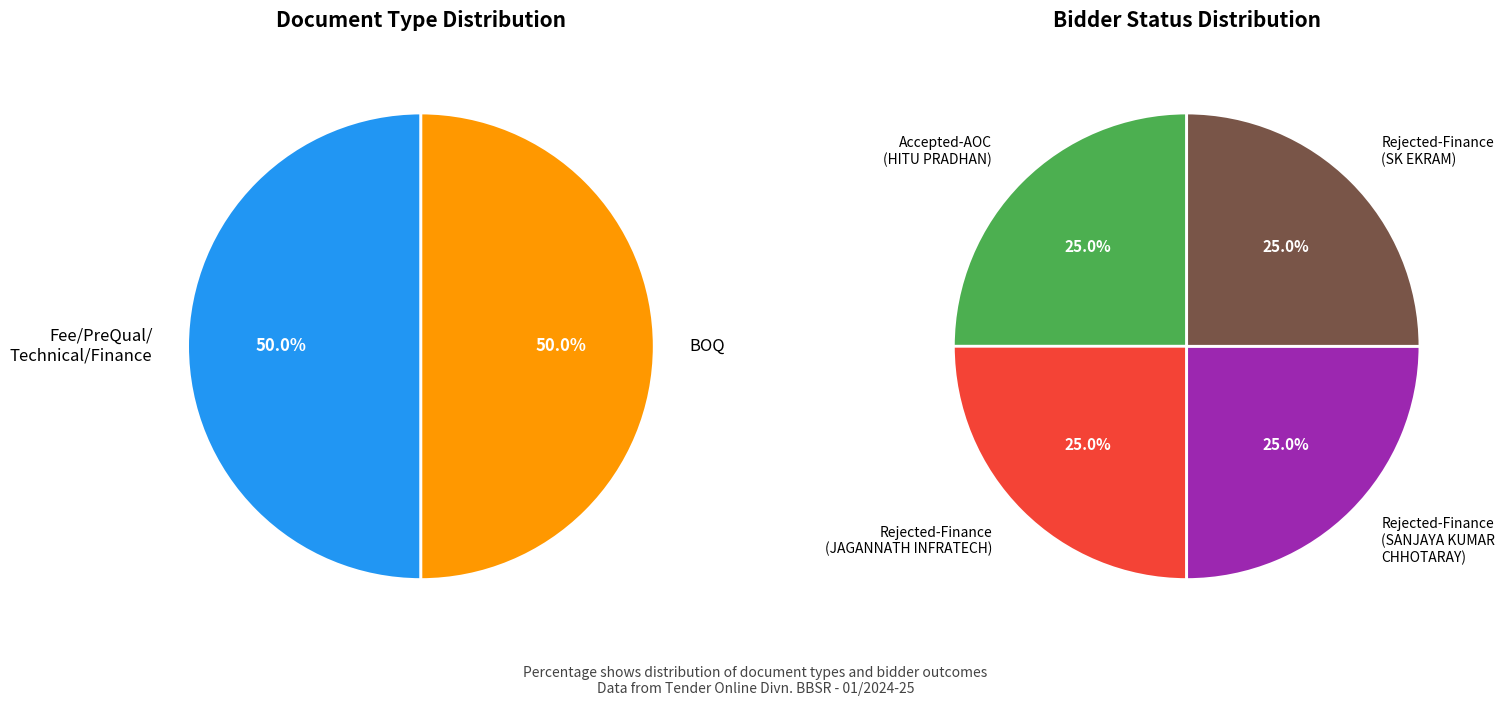

Between Fee/PreQual/Technical/Finance (.pdf) and BOQ (.xls), which is larger?

Fee/PreQual/Technical/Finance (.pdf)